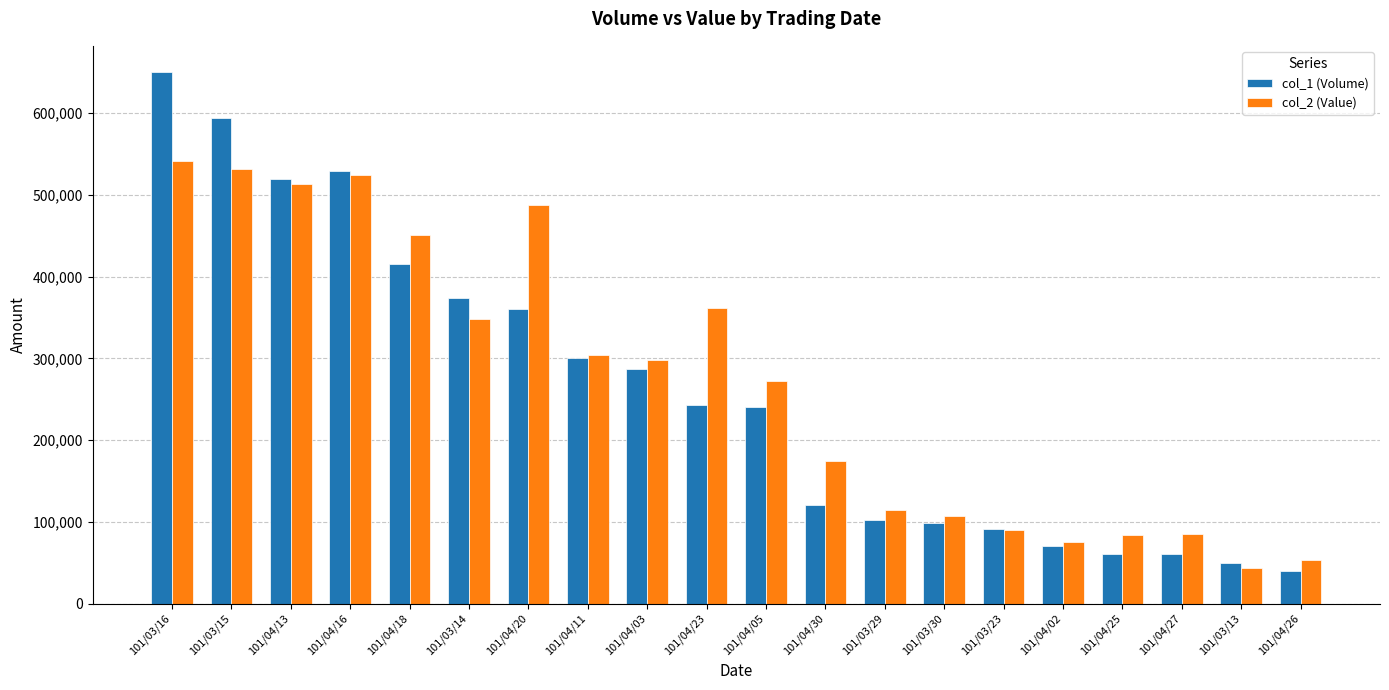

What are all the series names shown in the legend?

col_1 (Volume), col_2 (Value)